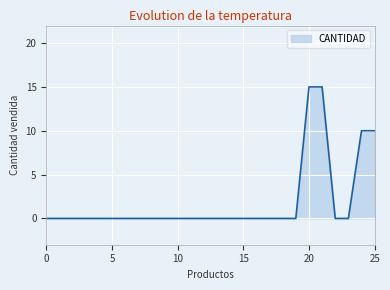

What is the greatest value displayed?

15